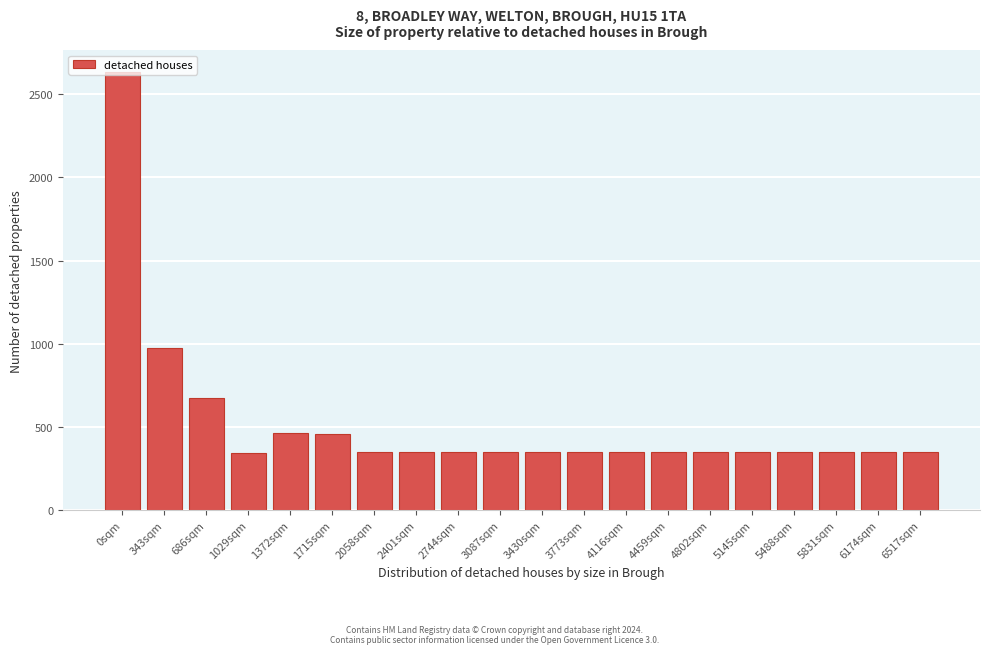

Is it true that the value at 5145sqm is 134?

False